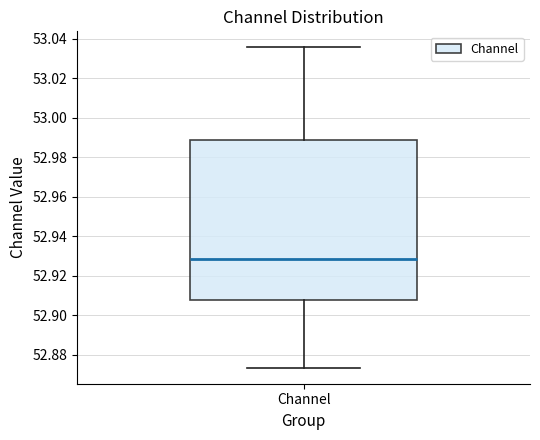

Transcribe this box plot: give where the median line is, the range the box spans, and where the two whiskers end, as read against the y-axis. The values are not printed on the chart, so give them approximately, as read against the axis.

median 52.928, box 52.908 to 52.988, whiskers 52.874 to 53.036